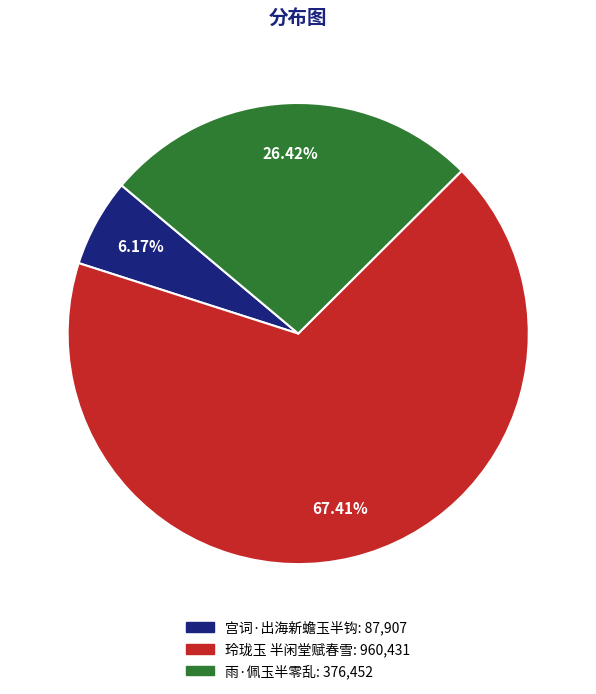

What is the largest slice in the pie chart?

玲珑玉 半闲堂赋春雪